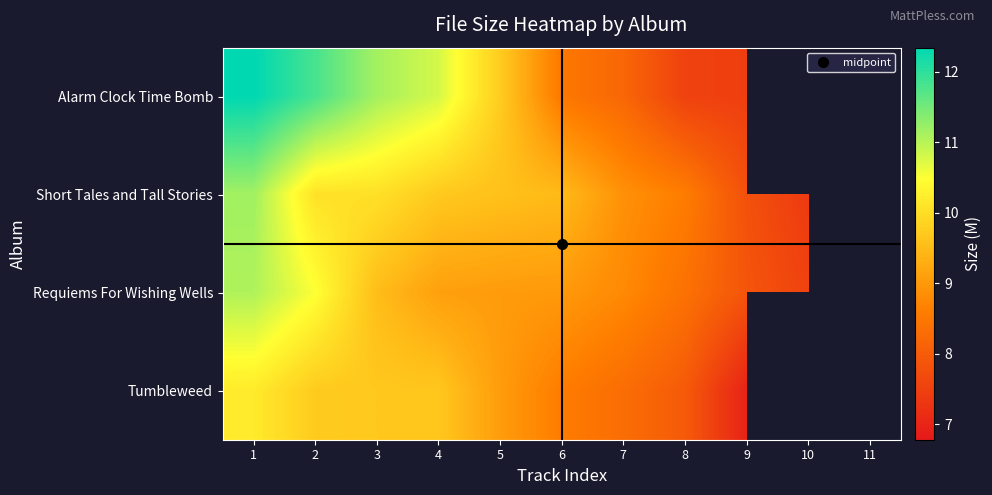

What is the total value across all series at 5?

37.4